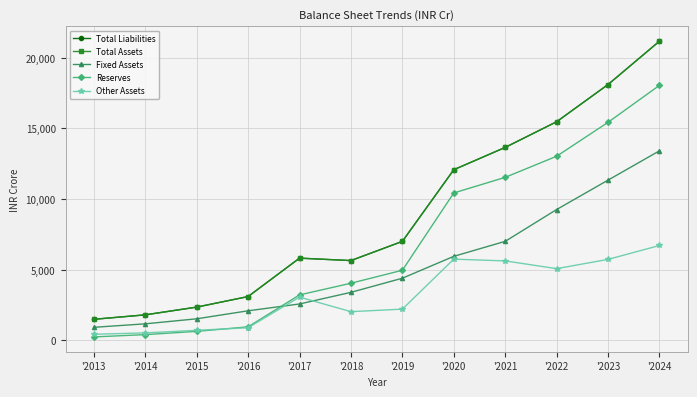

Does the chart have visible grid lines?

Yes